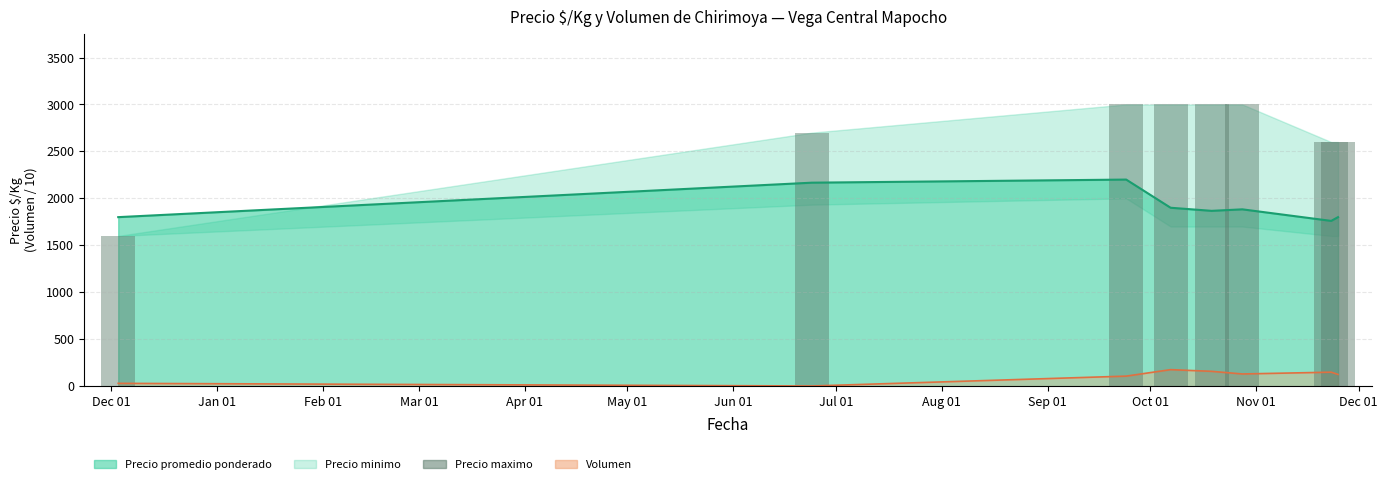

What is the difference between the maximum and second lowest values?

400